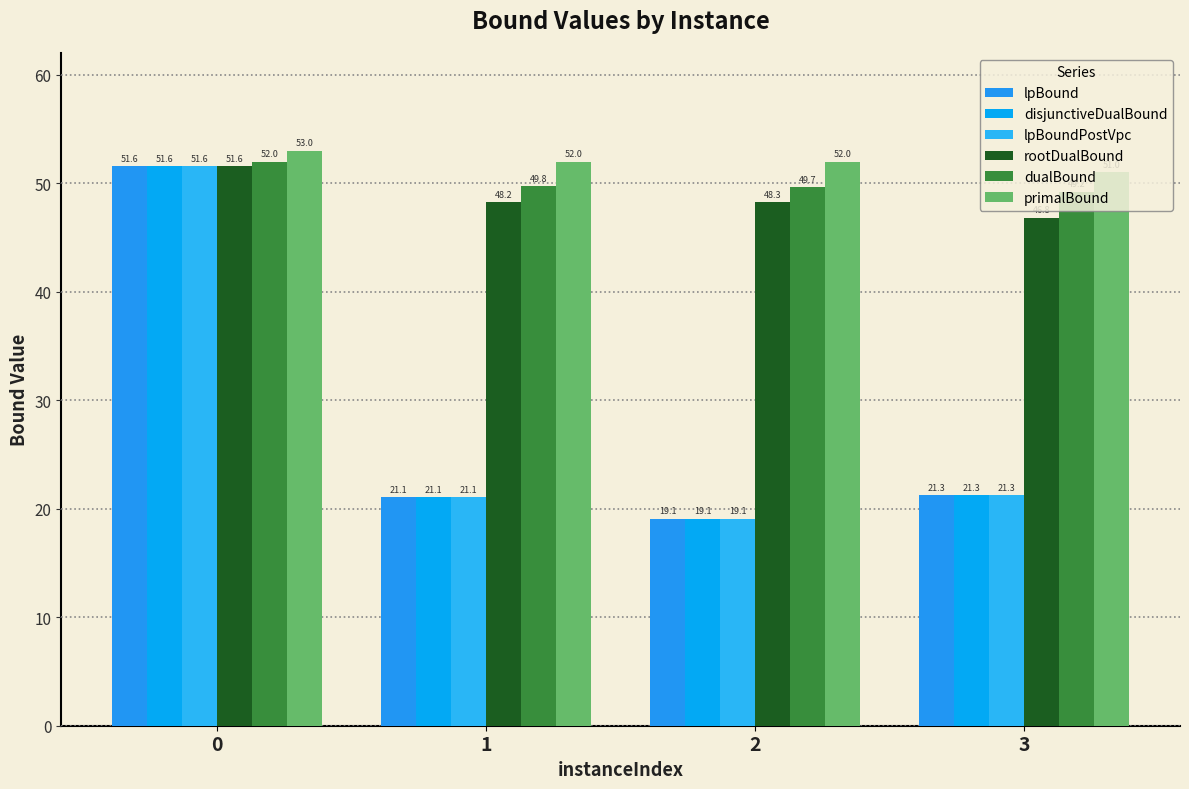

Which series has the largest total across all categories?

primalBound